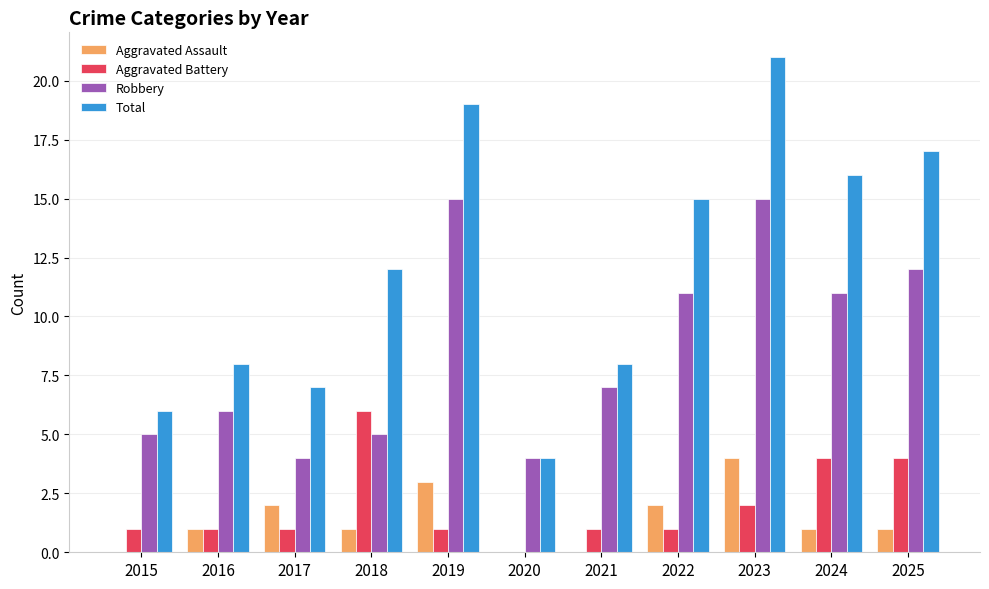

Are the bars grouped side by side (vs. stacked)?

Yes